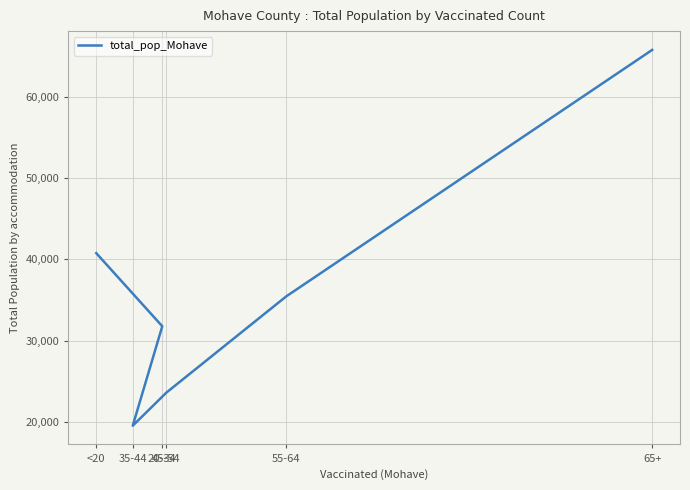

True or false: the data has more than 0 interior local peaks.

False